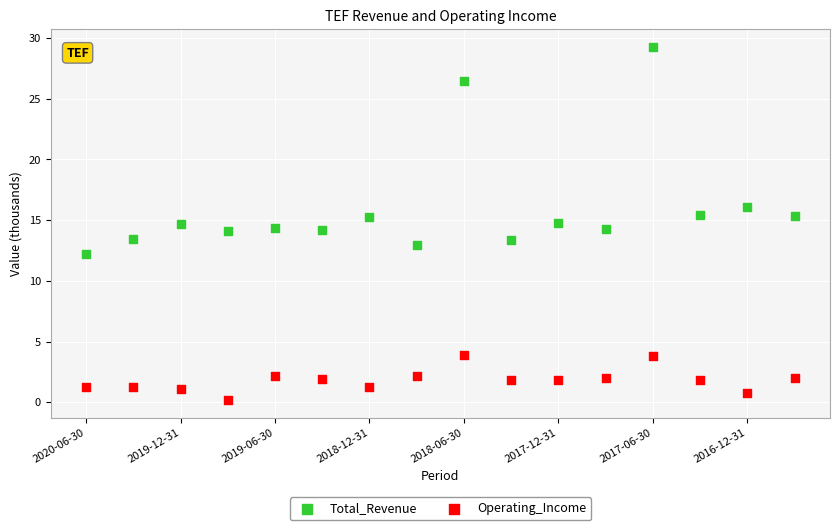

Which series contains the lowest Y value?

Operating_Income